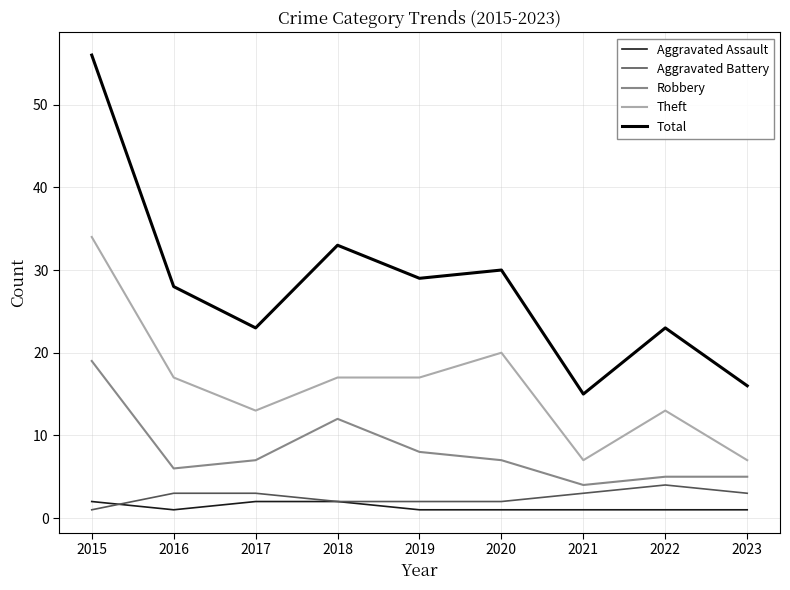

Which series has the largest range (max minus min)?

Total